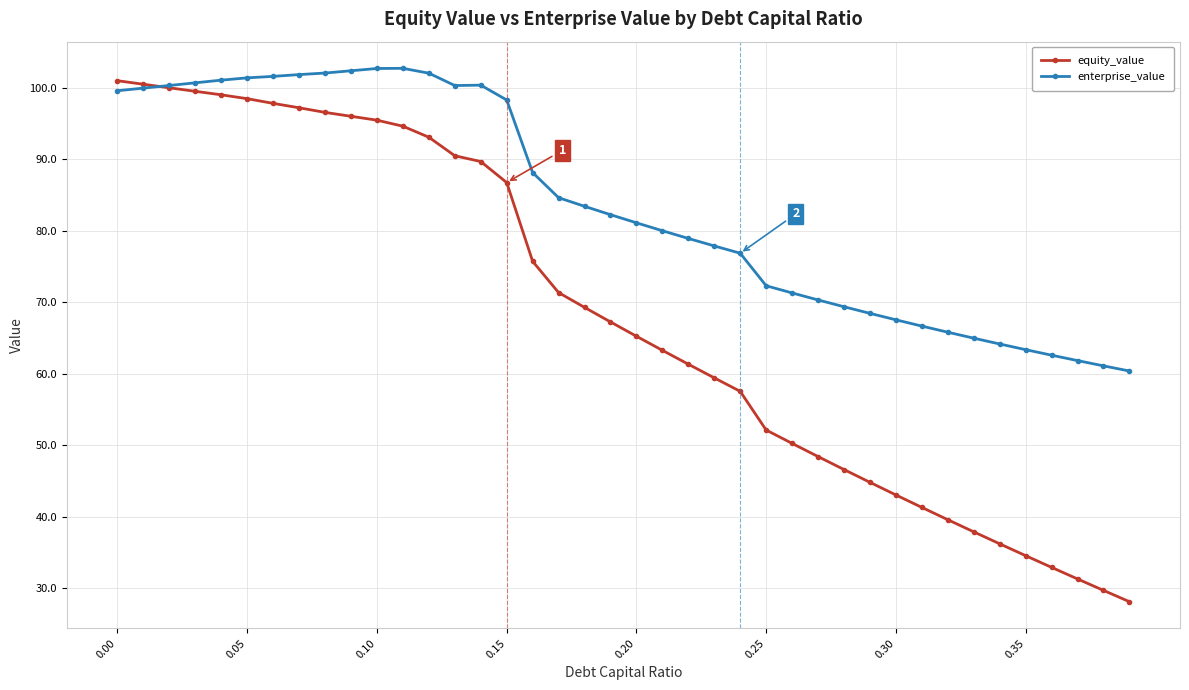

Rank the series by their average value, from lowest to highest.

equity_value, enterprise_value